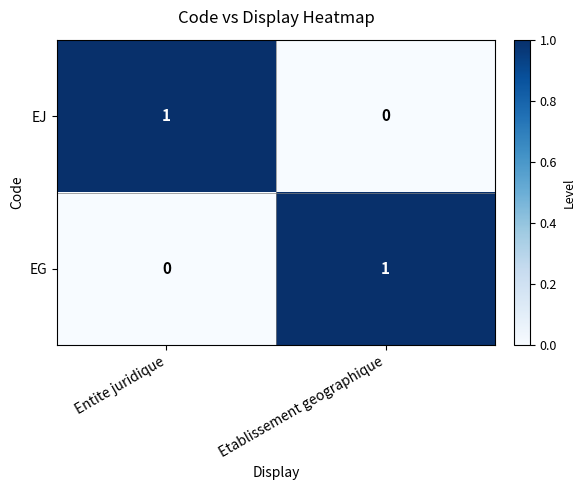

At Etablissement geographique, list the series in order from smallest to largest.

EJ, EG